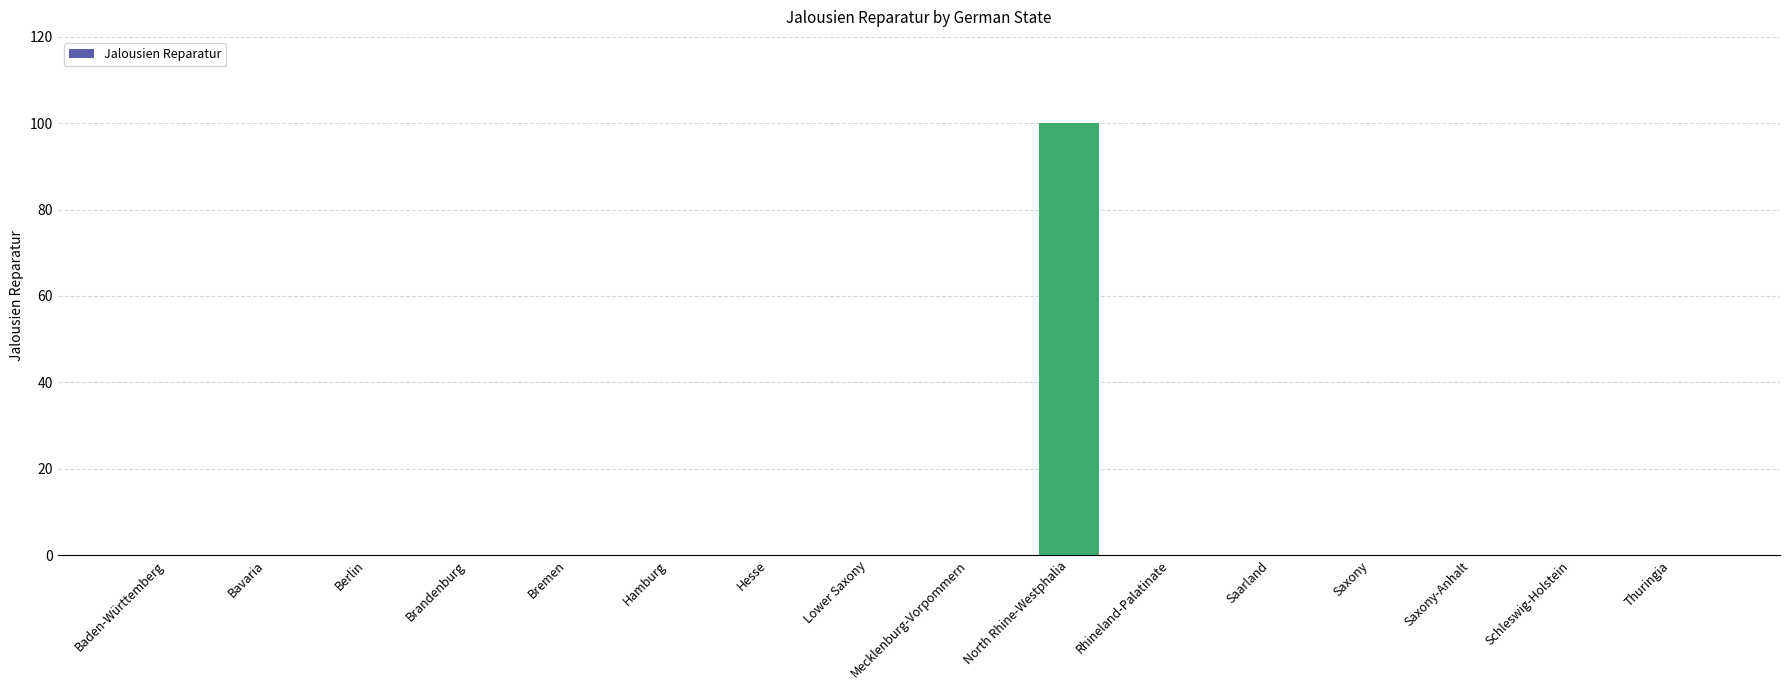

Reading left to right, what are all the values shown in this chart?

0	0	0	0	0	0	0	0	0	100	0	0	0	0	0	0